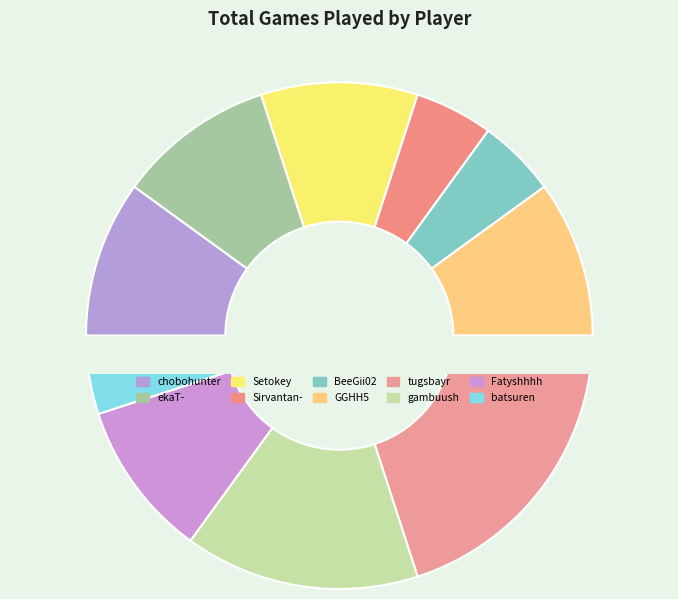

To the nearest percent, what percentage of the pie is ekaT-?

10%